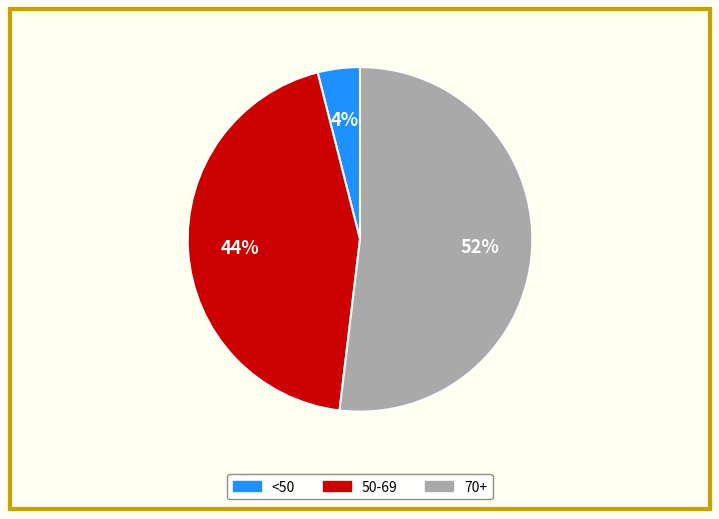

To the nearest percent, what is the average slice percentage?

33%